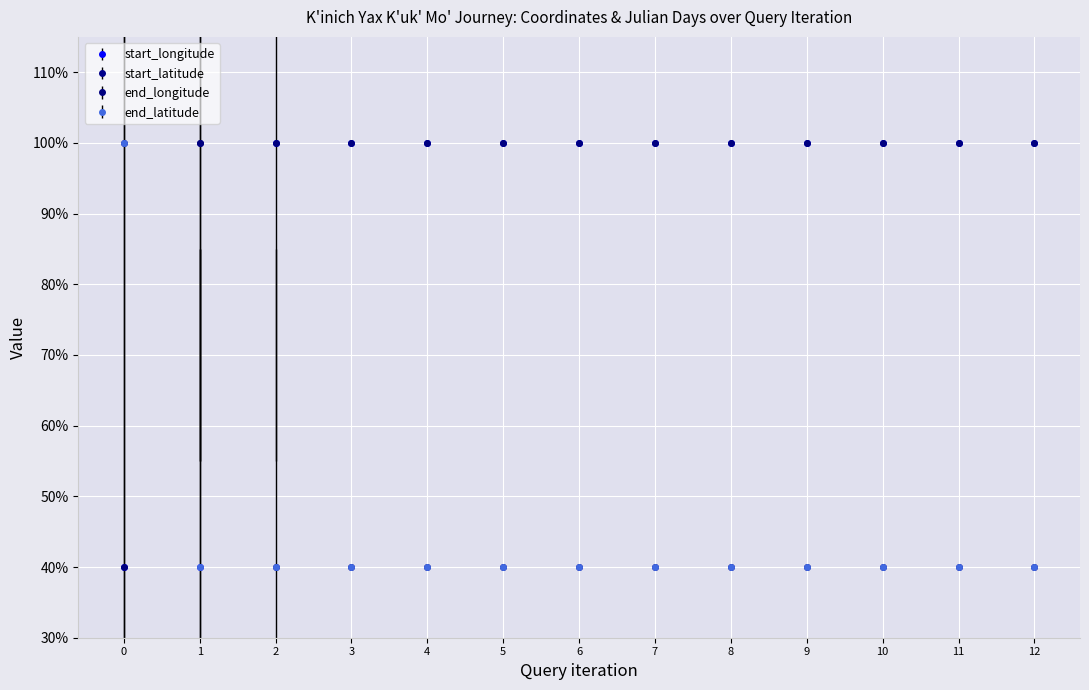

True or false: start_longitude and start_latitude intersect in this chart.

True